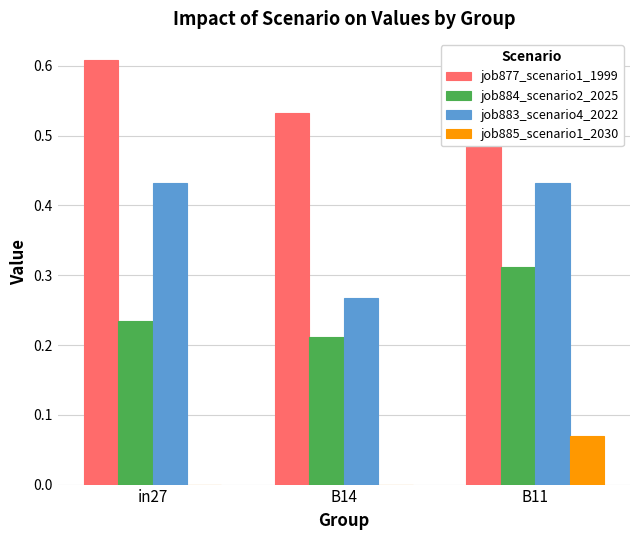

True or false: job884_scenario2_2025 has a value of 0.1 at B14.

False